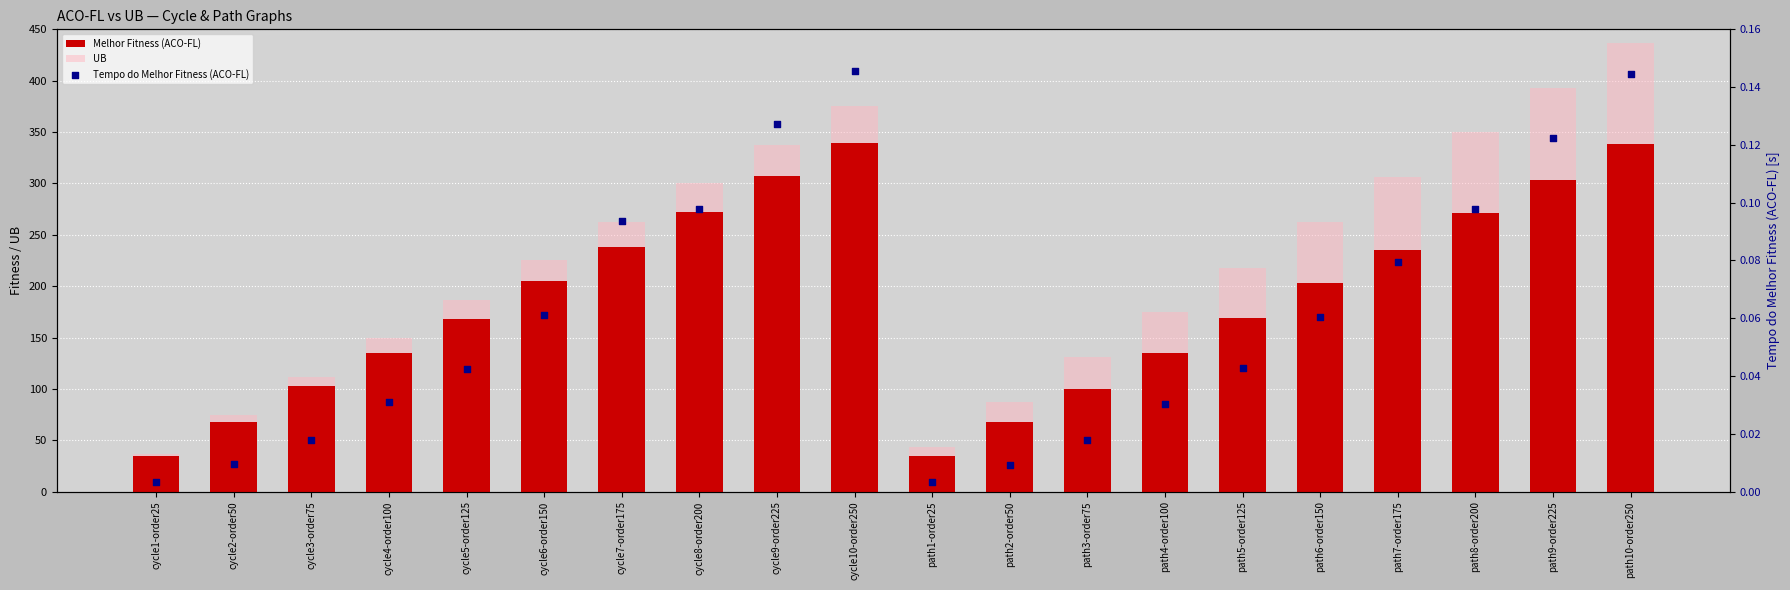

At which category is the sum across all series the highest?

path10-order250